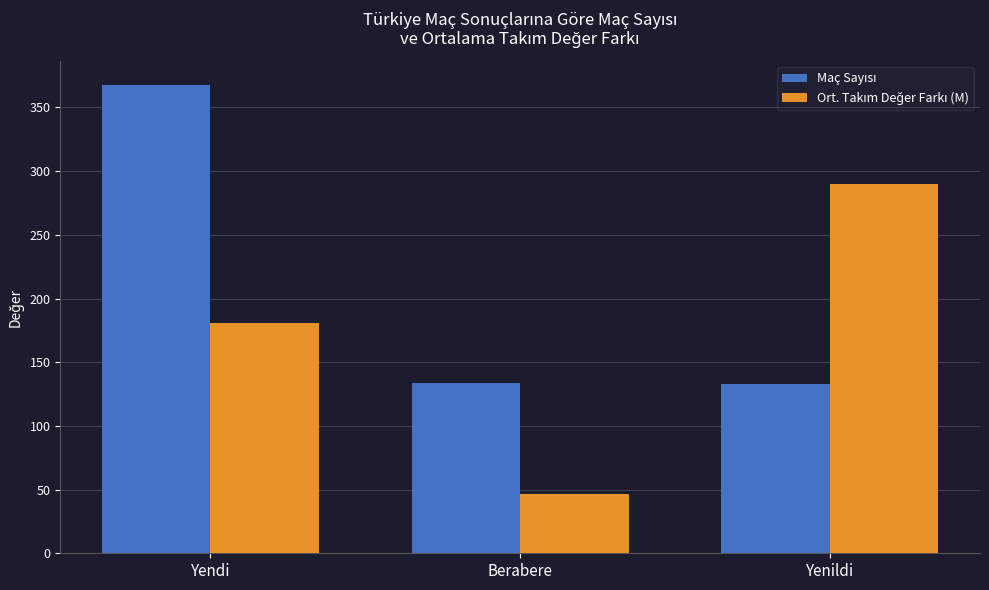

What is the smallest value displayed?

46.2